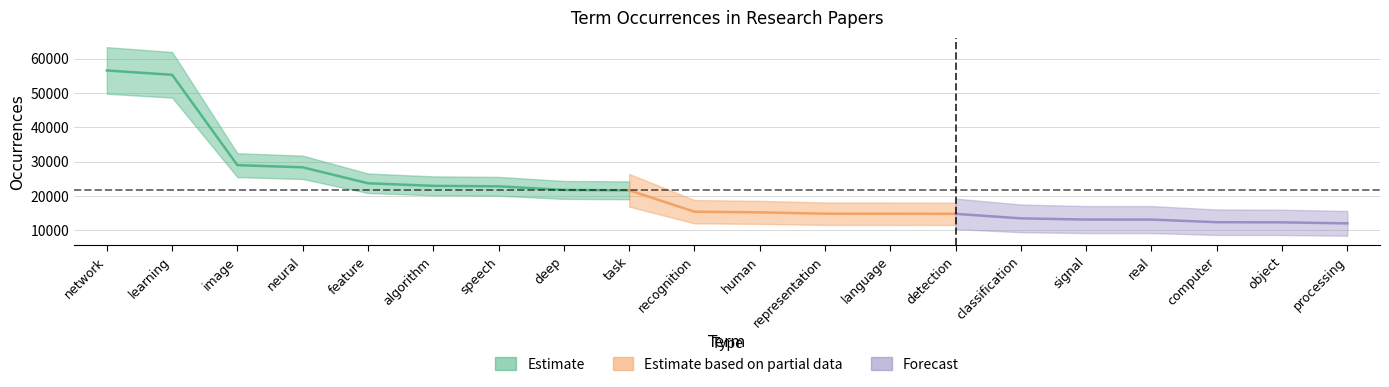

Count the number of values greater than 15416.

9